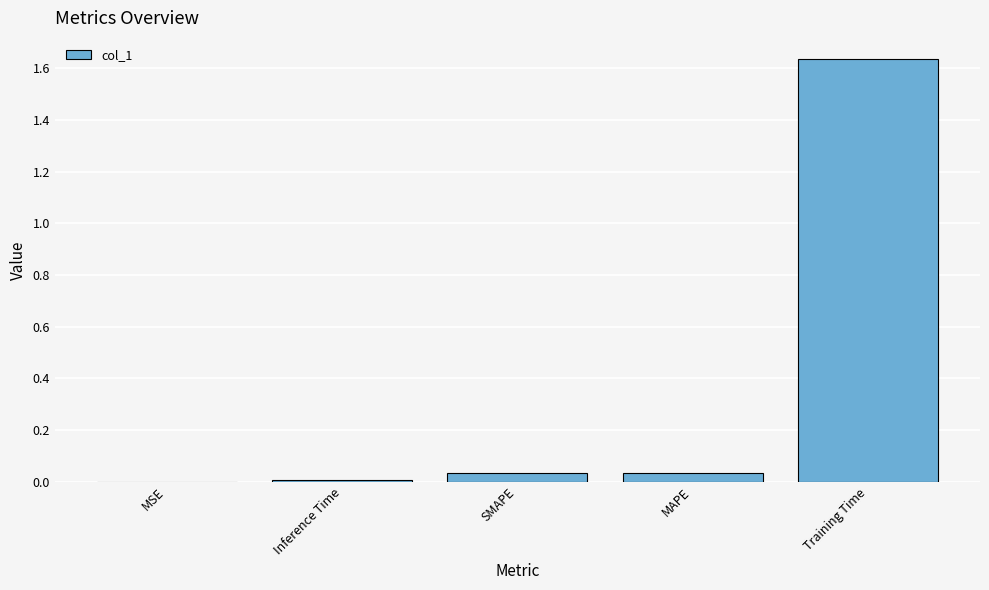

Which has a higher value, MSE or MAPE?

MAPE